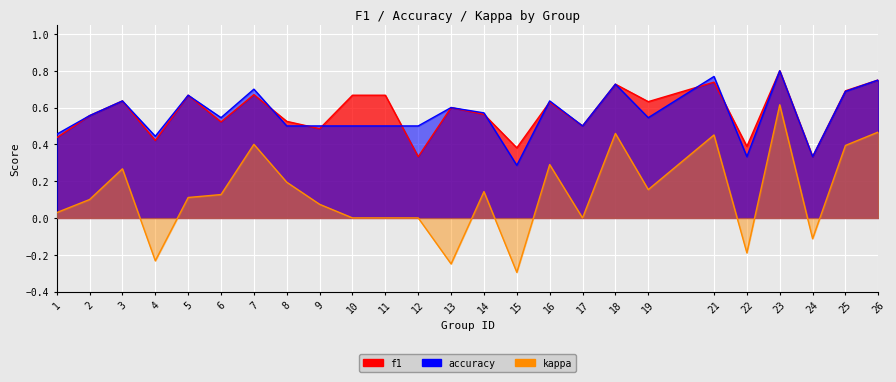

What is the minimum value for f1?

0.3